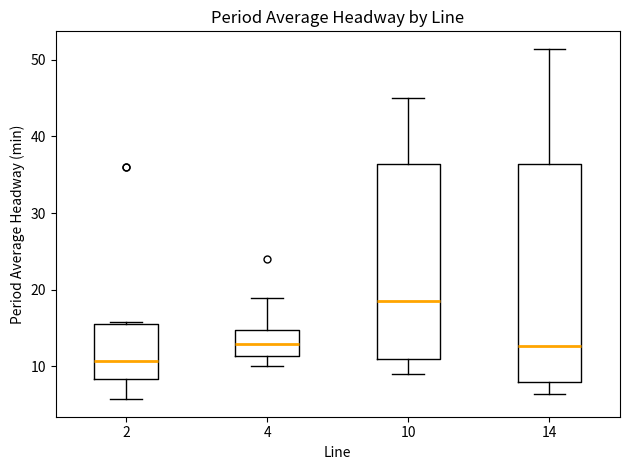

Which box is the tallest, from its lower edge to its upper edge?

14